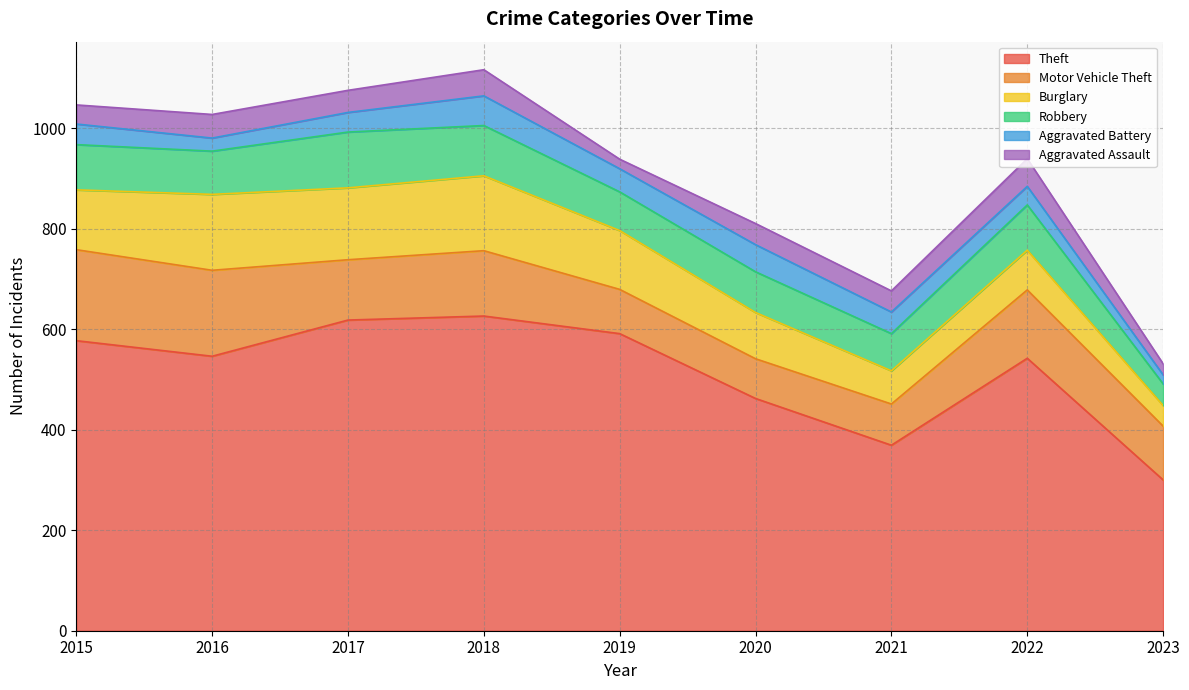

Which label corresponds to the smallest value in the chart?

2023